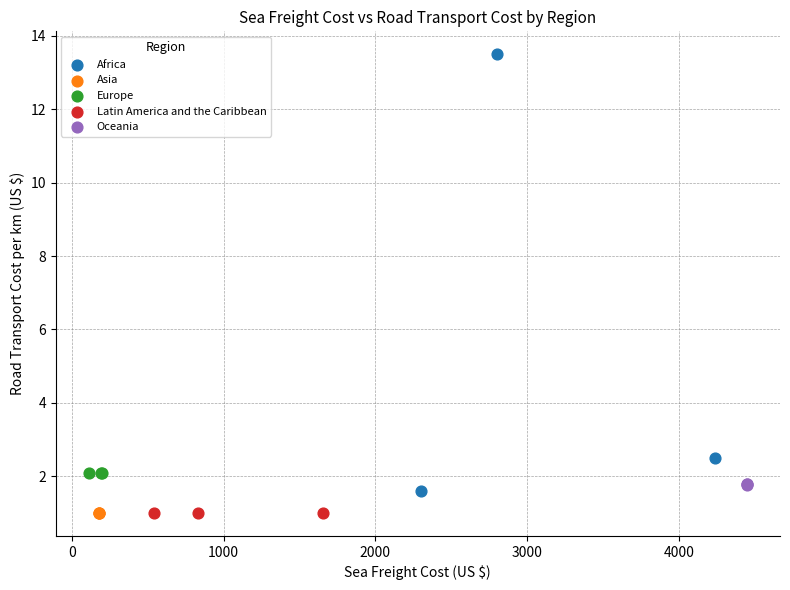

Which series contains the highest Y value?

Africa